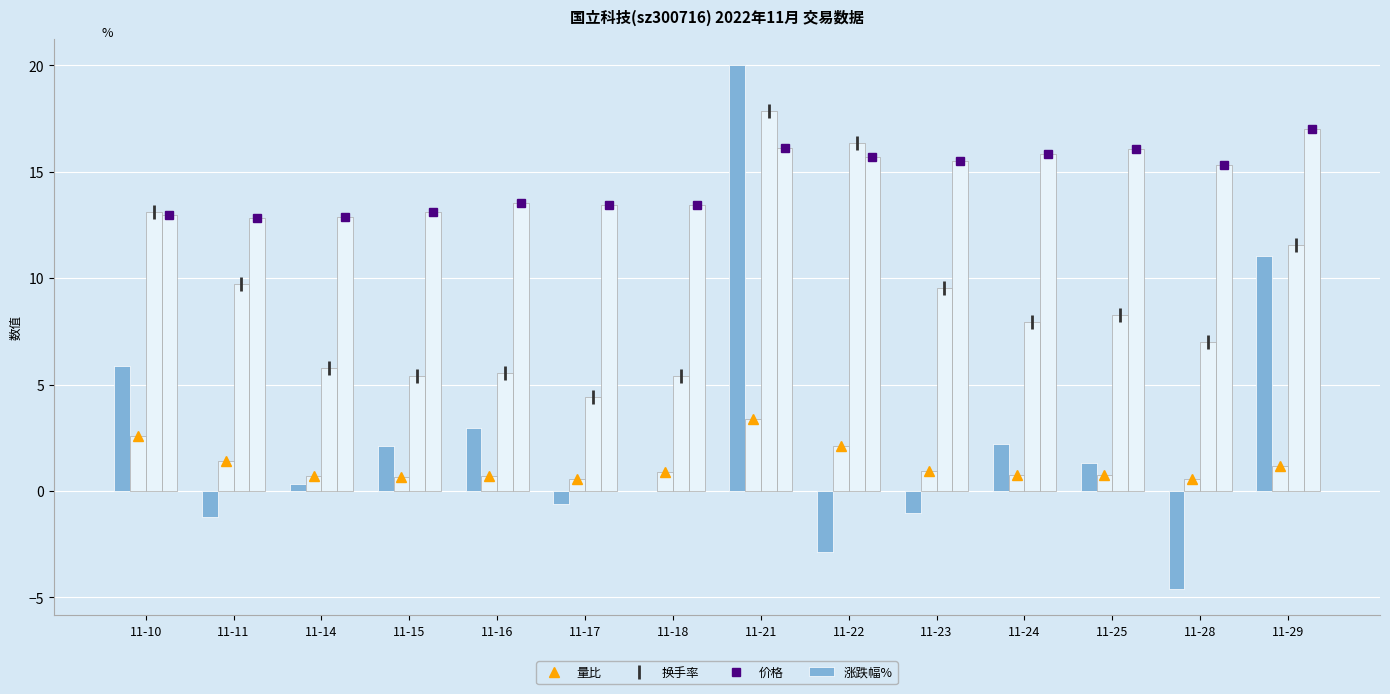

Reading left to right, list all the values displayed in this chart.

量比: 2.6	1.4	0.7	0.7	0.7	0.6	0.9	3.4	2.1	1.0	0.7	0.7	0.6	1.2
换手率: 13.1	9.7	5.8	5.4	5.6	4.4	5.4	17.9	16.4	9.5	8.0	8.3	7.0	11.6
价格: 13.0	12.8	12.9	13.1	13.5	13.4	13.4	16.1	15.7	15.5	15.8	16.1	15.3	17.0
涨跌幅%: 5.9	-1.2	0.3	2.1	3.0	-0.6	0.0	20.0	-2.9	-1.0	2.2	1.3	-4.6	11.0